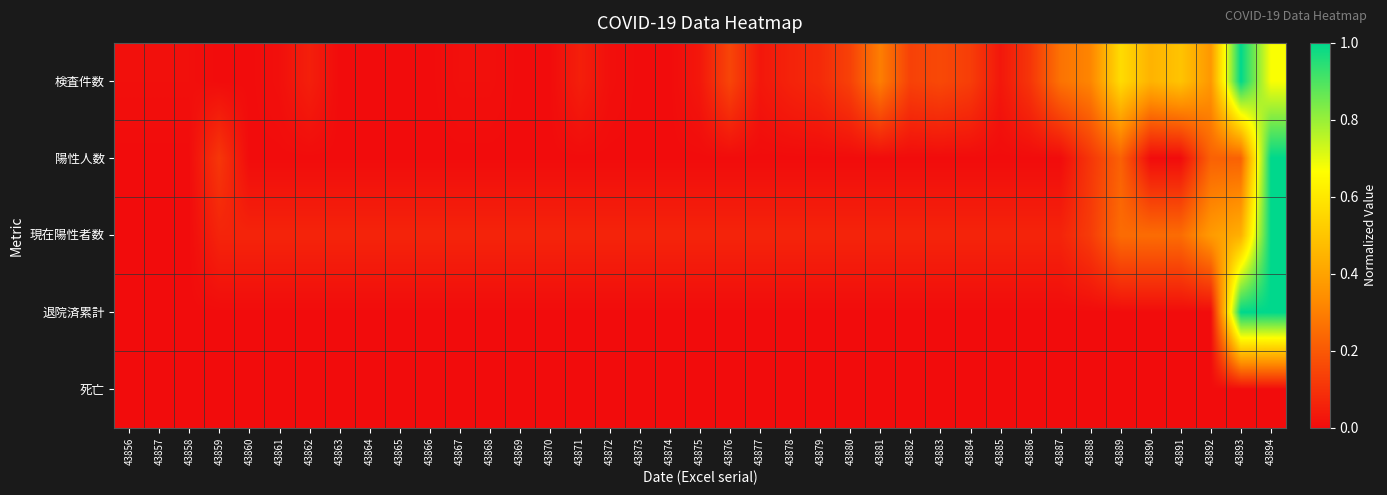

Reading left to right, transcribe all the data shown in this chart.

検査件数: 43856=0.0	43857=0.0	43858=0.0	43859=0.0	43860=0.0	43861=0.0	43862=0.0	43863=0.0	43864=0.0	43865=0.0	43866=0.0	43867=0.0	43868=0.0	43869=0.0	43870=0.0	43871=0.0	43872=0.0	43873=0.0	43874=0.0	43875=0.0	43876=0.1	43877=0.0	43878=0.1	43879=0.1	43880=0.1	43881=0.3	43882=0.1	43883=0.2	43884=0.1	43885=0.0	43886=0.1	43887=0.3	43888=0.3	43889=0.6	43890=0.4	43891=0.5	43892=0.4	43893=1.0	43894=0.7
陽性人数: 43856=0.0	43857=0.0	43858=0.0	43859=0.1	43860=0.0	43861=0.0	43862=0.0	43863=0.0	43864=0.0	43865=0.0	43866=0.0	43867=0.0	43868=0.0	43869=0.0	43870=0.0	43871=0.0	43872=0.0	43873=0.0	43874=0.0	43875=0.0	43876=0.0	43877=0.0	43878=0.0	43879=0.0	43880=0.0	43881=0.0	43882=0.0	43883=0.0	43884=0.0	43885=0.0	43886=0.0	43887=0.0	43888=0.1	43889=0.2	43890=0.0	43891=0.0	43892=0.2	43893=0.2	43894=1.0
現在陽性者数: 43856=0.0	43857=0.0	43858=0.0	43859=0.1	43860=0.1	43861=0.1	43862=0.1	43863=0.1	43864=0.1	43865=0.1	43866=0.1	43867=0.1	43868=0.1	43869=0.1	43870=0.1	43871=0.1	43872=0.1	43873=0.1	43874=0.1	43875=0.1	43876=0.1	43877=0.1	43878=0.1	43879=0.1	43880=0.1	43881=0.1	43882=0.1	43883=0.1	43884=0.1	43885=0.1	43886=0.1	43887=0.1	43888=0.1	43889=0.2	43890=0.2	43891=0.2	43892=0.4	43893=0.4	43894=1.0
退院済累計: 43856=0.0	43857=0.0	43858=0.0	43859=0.0	43860=0.0	43861=0.0	43862=0.0	43863=0.0	43864=0.0	43865=0.0	43866=0.0	43867=0.0	43868=0.0	43869=0.0	43870=0.0	43871=0.0	43872=0.0	43873=0.0	43874=0.0	43875=0.0	43876=0.0	43877=0.0	43878=0.0	43879=0.0	43880=0.0	43881=0.0	43882=0.0	43883=0.0	43884=0.0	43885=0.0	43886=0.0	43887=0.0	43888=0.0	43889=0.0	43890=0.0	43891=0.0	43892=0.0	43893=1.0	43894=1.0
死亡: 43856=0.0	43857=0.0	43858=0.0	43859=0.0	43860=0.0	43861=0.0	43862=0.0	43863=0.0	43864=0.0	43865=0.0	43866=0.0	43867=0.0	43868=0.0	43869=0.0	43870=0.0	43871=0.0	43872=0.0	43873=0.0	43874=0.0	43875=0.0	43876=0.0	43877=0.0	43878=0.0	43879=0.0	43880=0.0	43881=0.0	43882=0.0	43883=0.0	43884=0.0	43885=0.0	43886=0.0	43887=0.0	43888=0.0	43889=0.0	43890=0.0	43891=0.0	43892=0.0	43893=0.0	43894=0.0